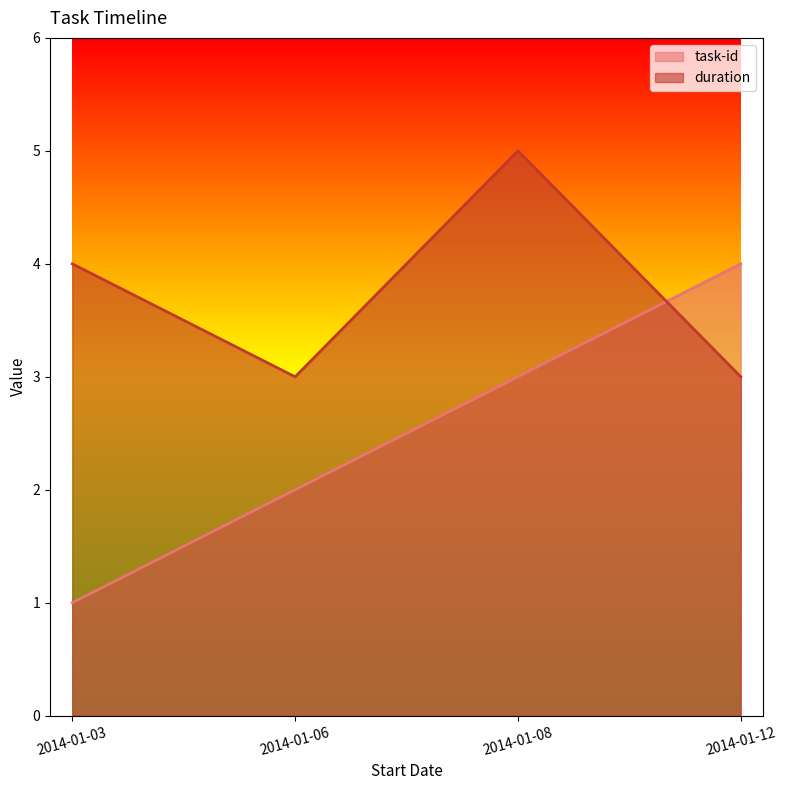

How many lines are shown in the chart?

2